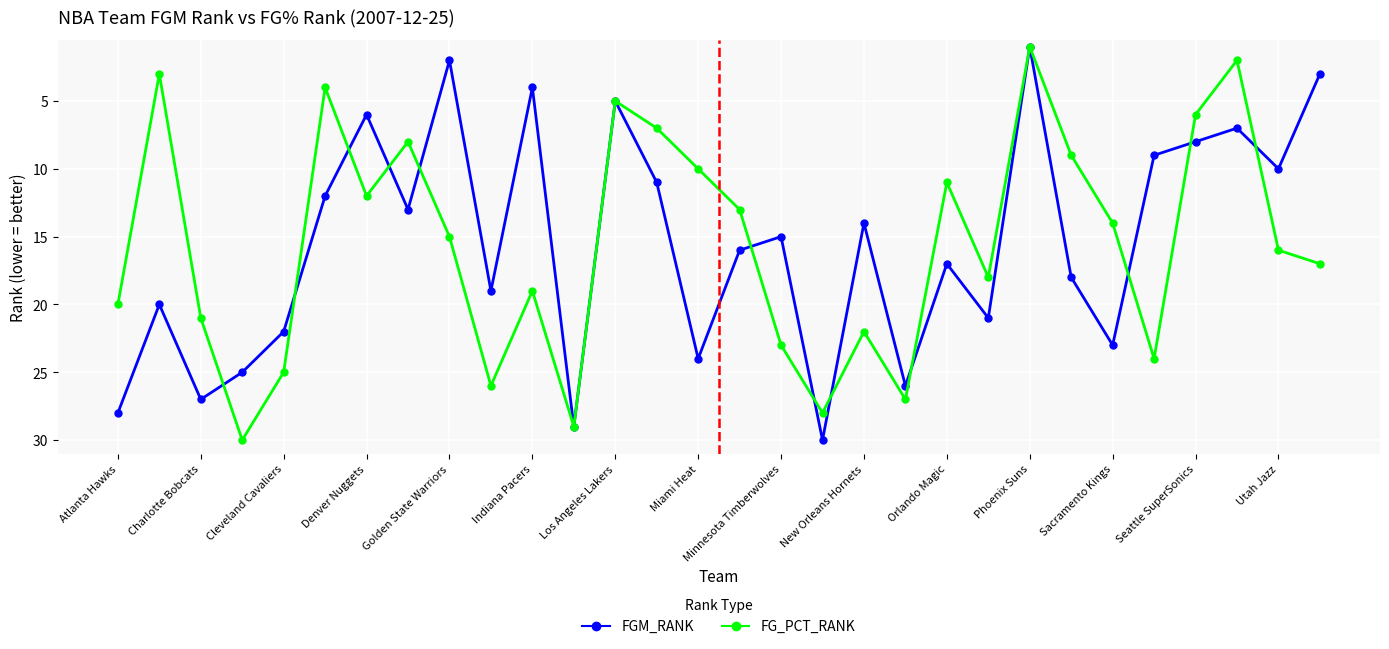

What is the maximum value shown in the chart?

30